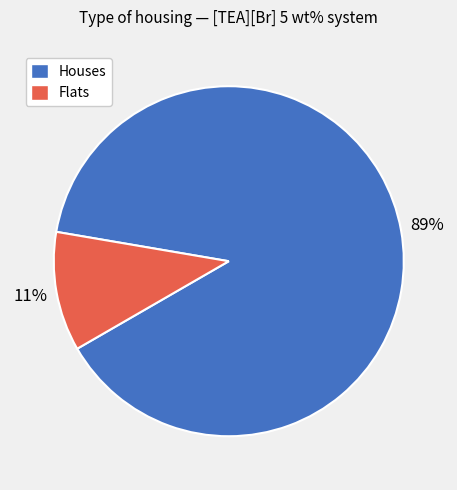

Is there a majority slice in this chart?

Yes